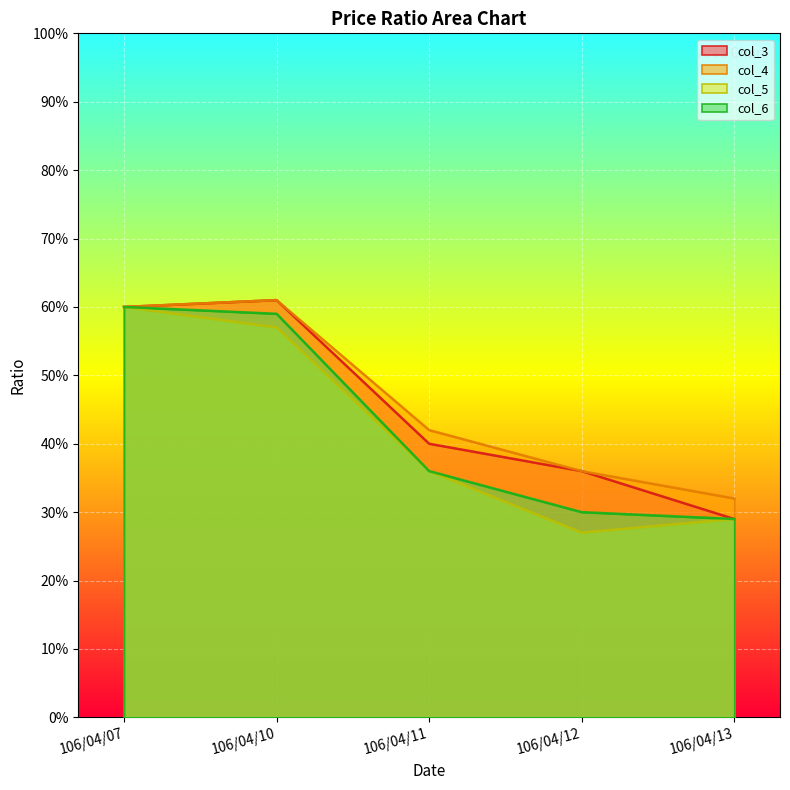

How many distinct data groups are displayed?

4